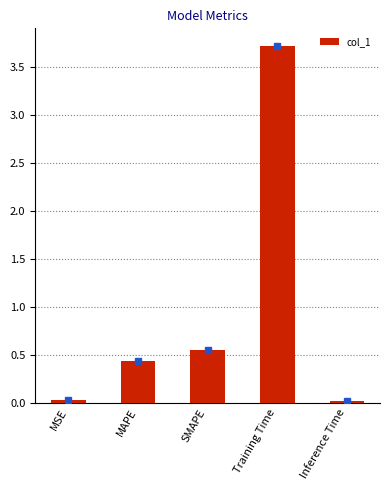

How many distinct data groups are displayed?

1